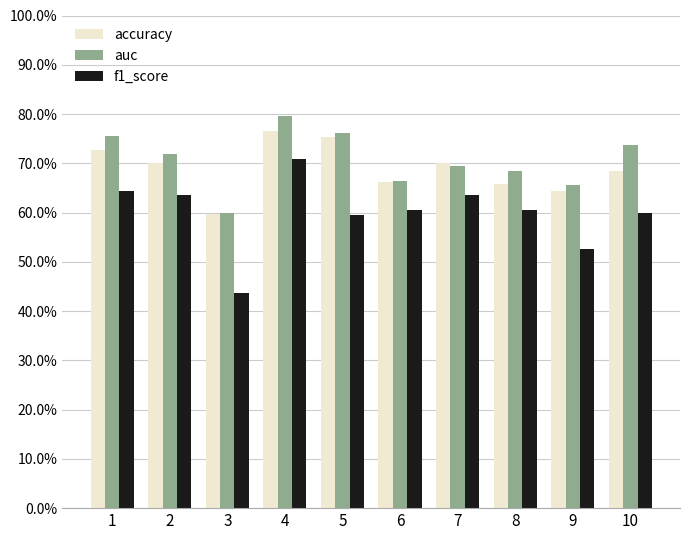

How many accuracy values are between 0 and 1?

10